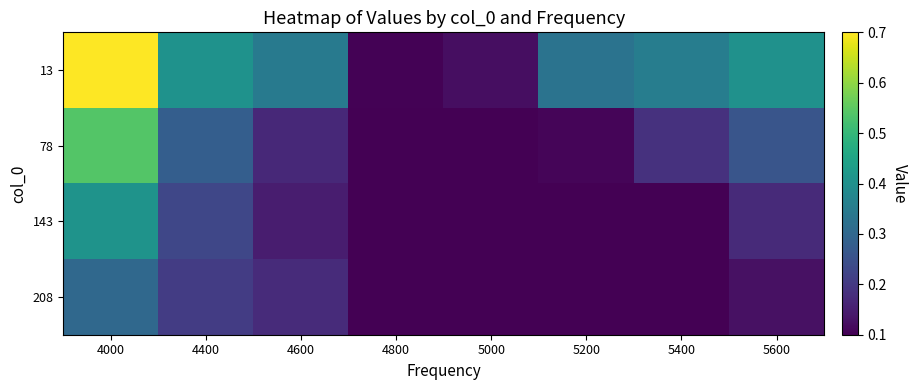

Between 4400 and 4000, which is larger?

4000